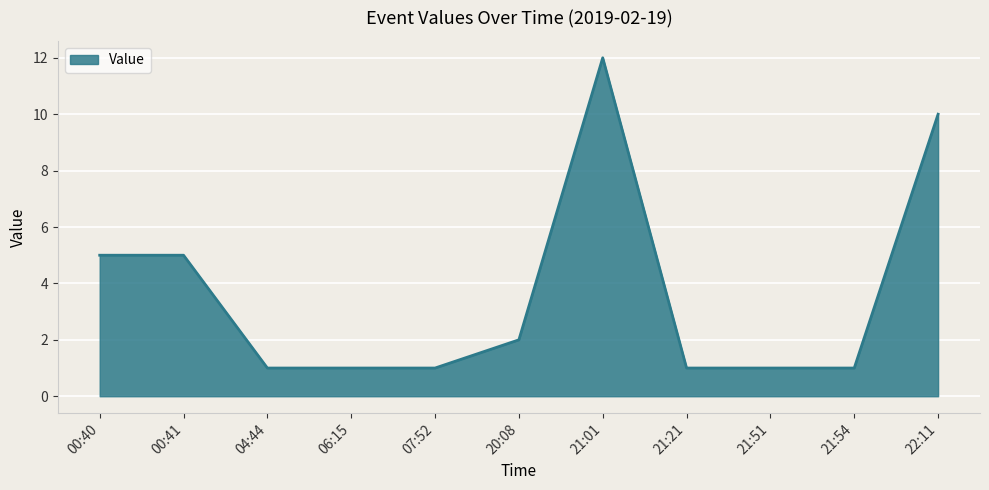

Reading left to right, list all the values displayed in this chart.

5	5	1	1	1	2	12	1	1	1	10